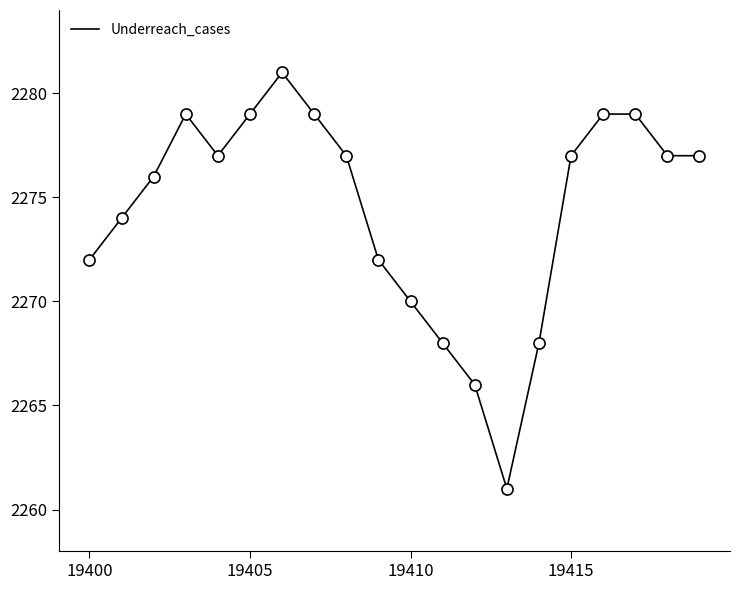

What is the difference between the maximum and minimum values?

20